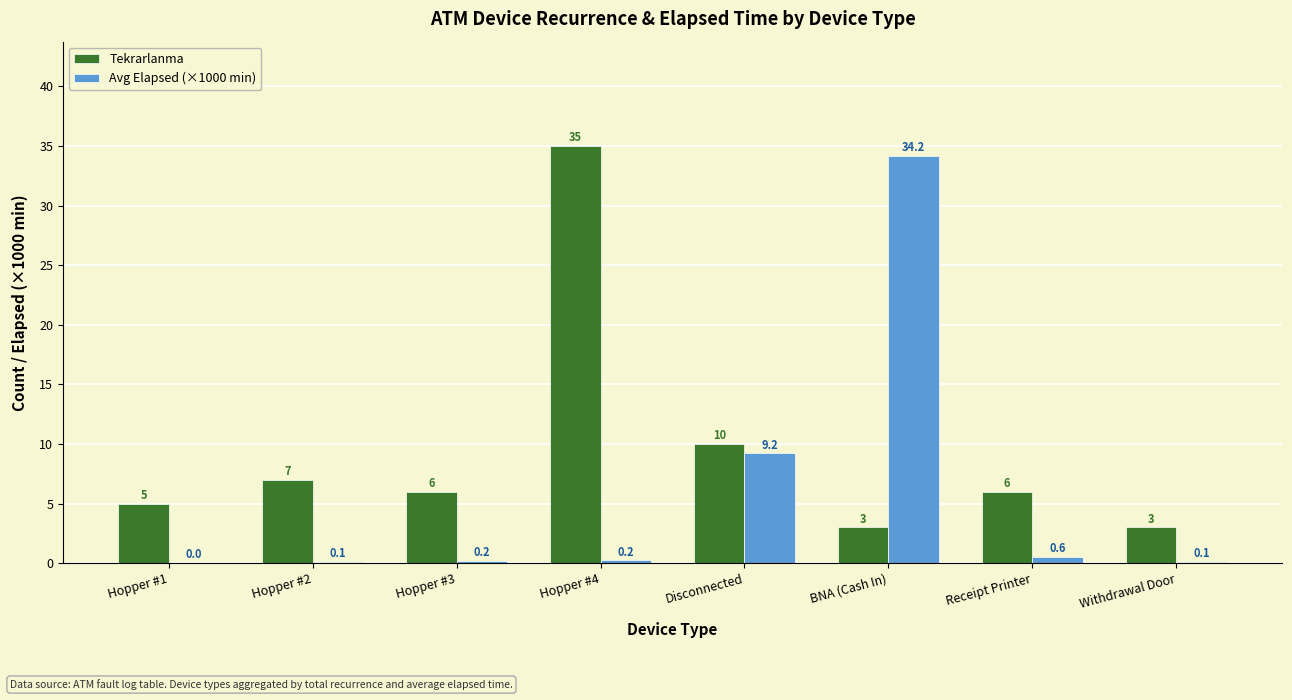

What is the sum of all Tekrarlanma values?

75.0